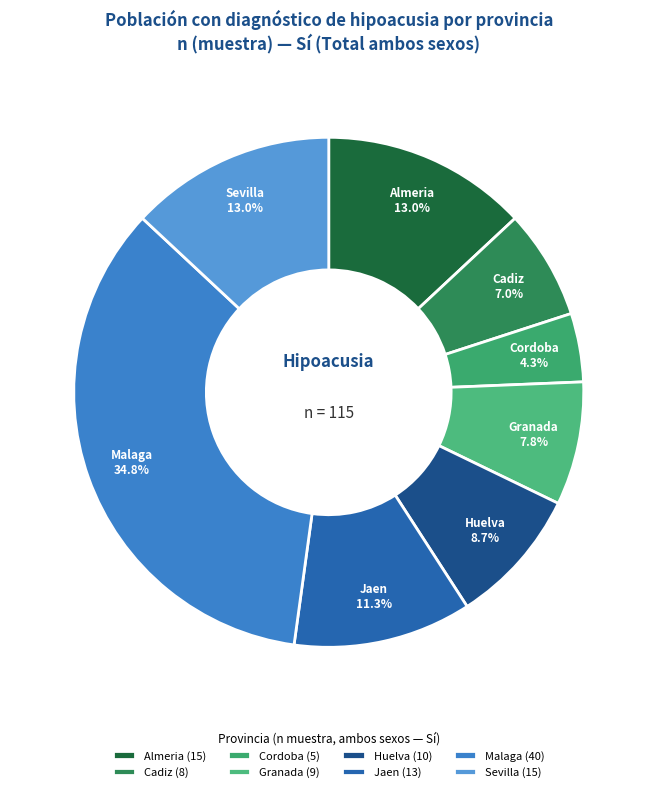

Count the number of slices in the pie.

8